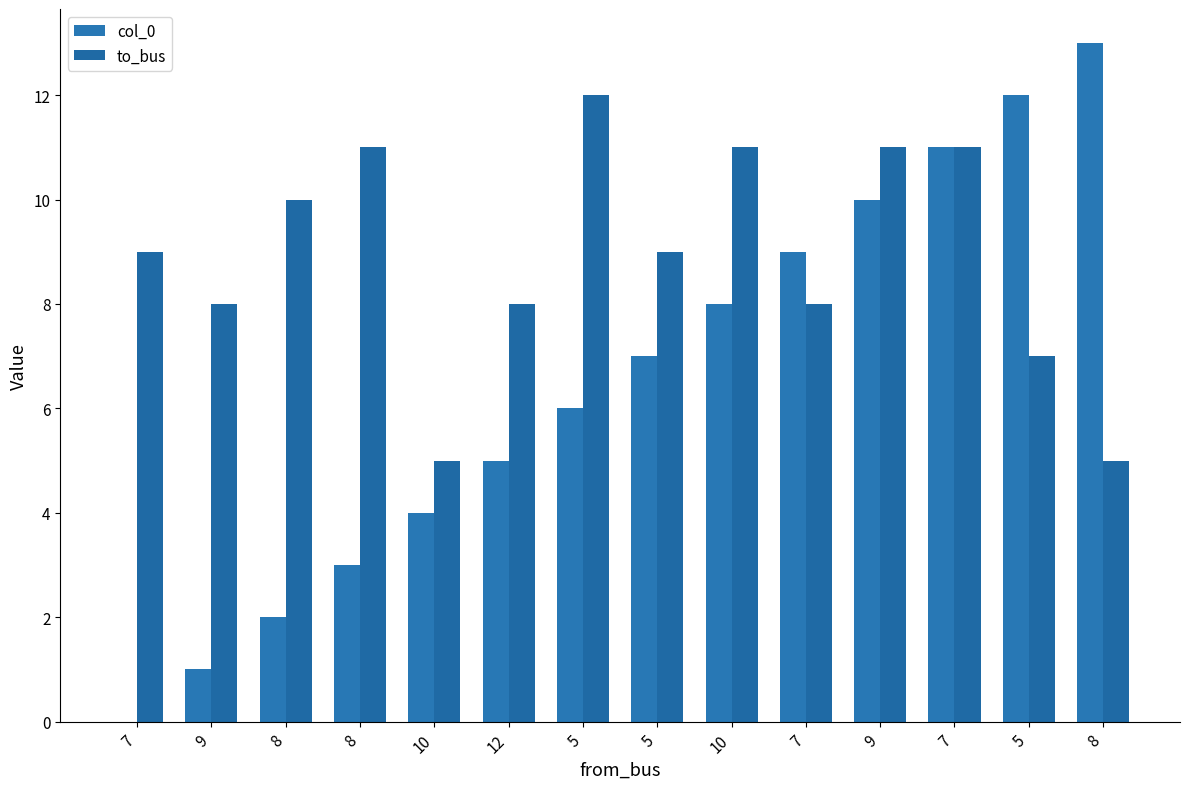

Does the chart contain stacked bars?

No